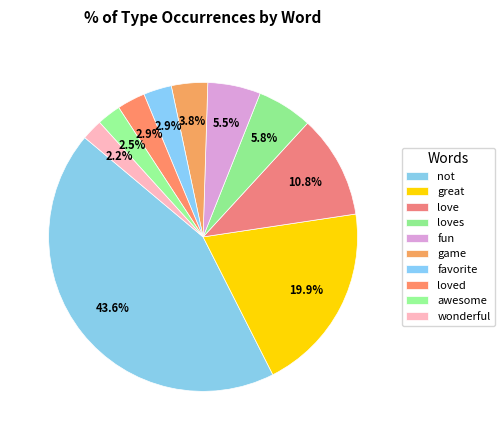

To the nearest percent, what is the difference between the game and fun slice percentages?

2%